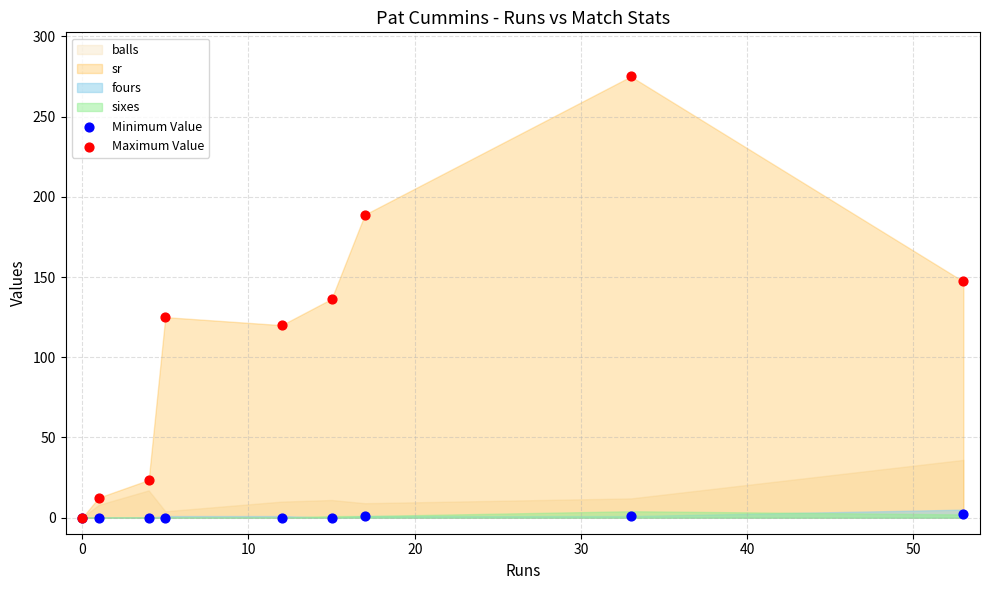

Which series has the widest spread of Y values?

Maximum Value